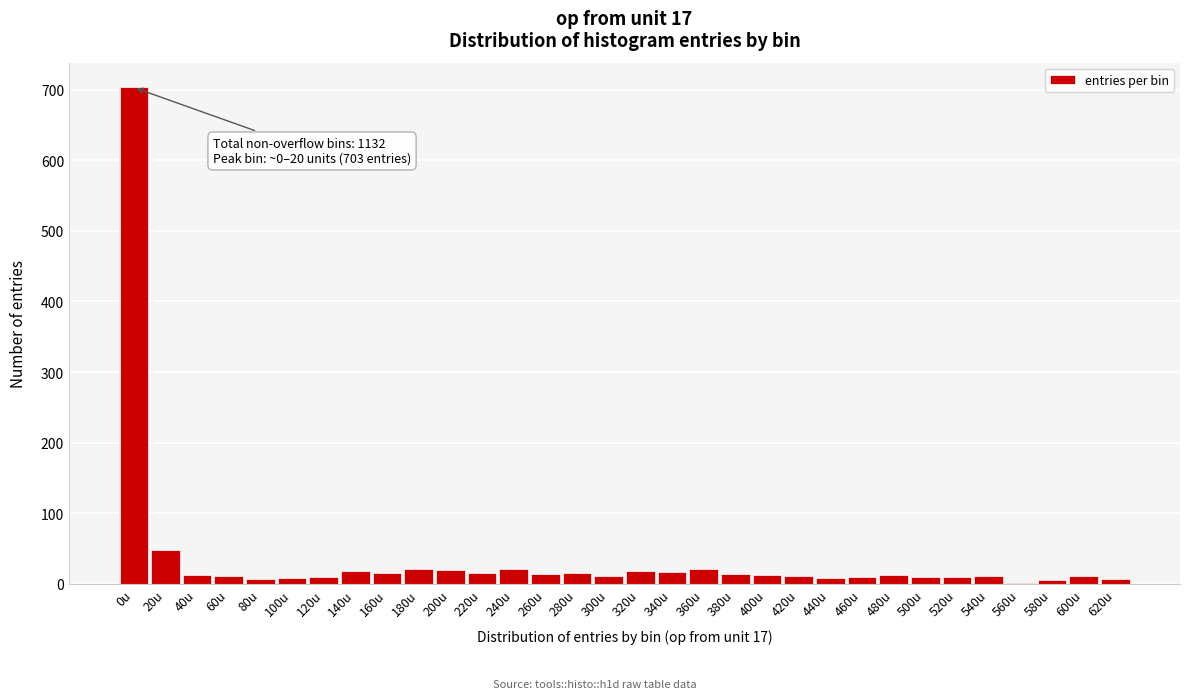

True or false: the data shows 10 at 460u.

True